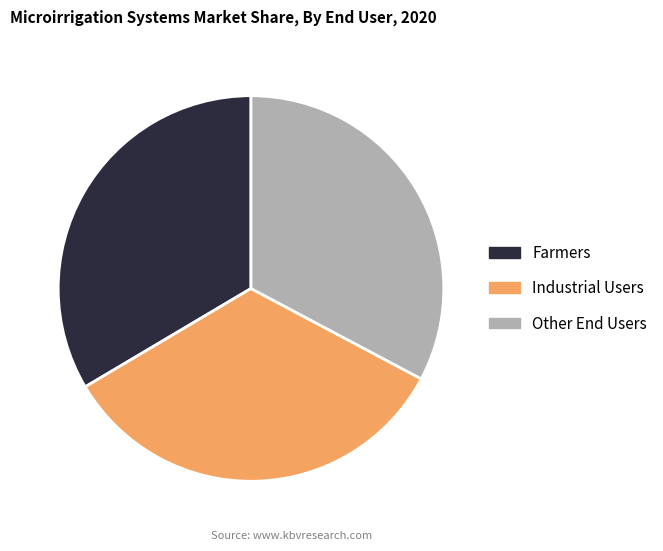

Do Industrial Users and Other End Users together represent more than half of the pie?

Yes